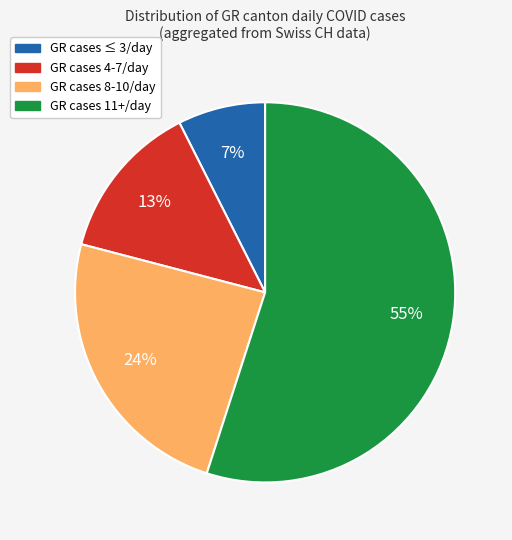

Does any single category account for the majority?

Yes